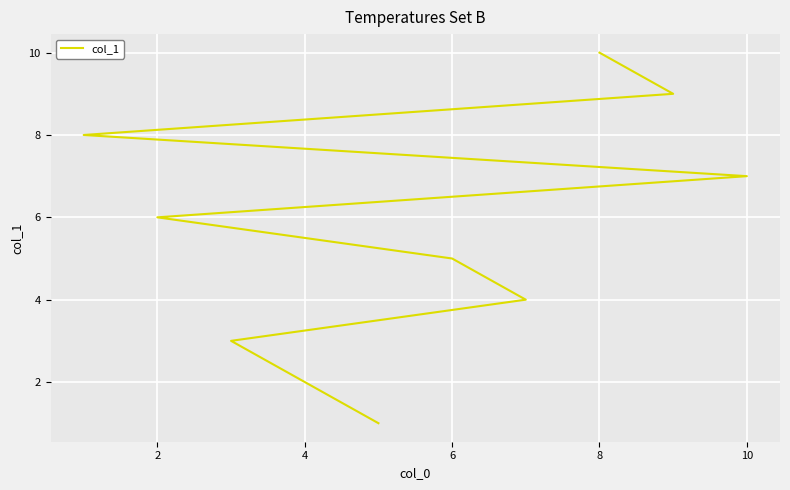

What is the sum of all values?

55